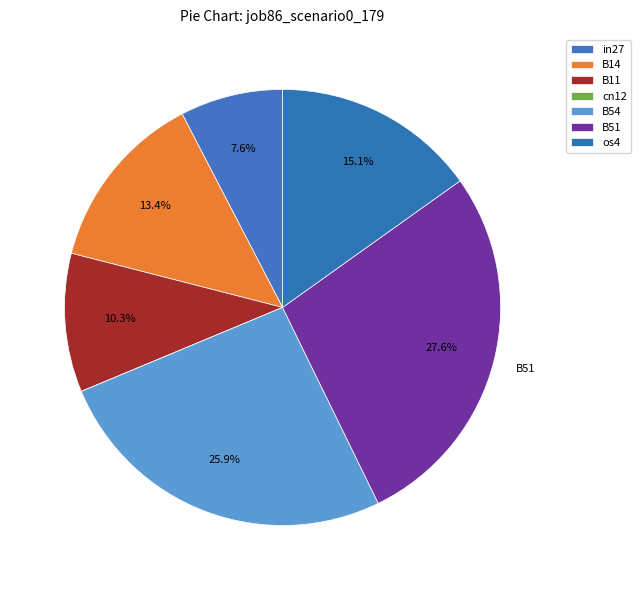

What is the largest slice in the pie chart?

B51